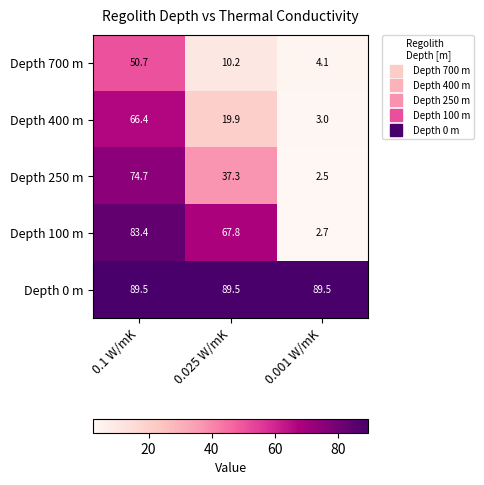

Reading left to right, what are all the values shown in this chart?

Depth 700 m: 50.7	10.2	4.1
Depth 400 m: 66.4	19.9	3.0
Depth 250 m: 74.7	37.3	2.5
Depth 100 m: 83.4	67.8	2.7
Depth 0 m: 89.5	89.5	89.5